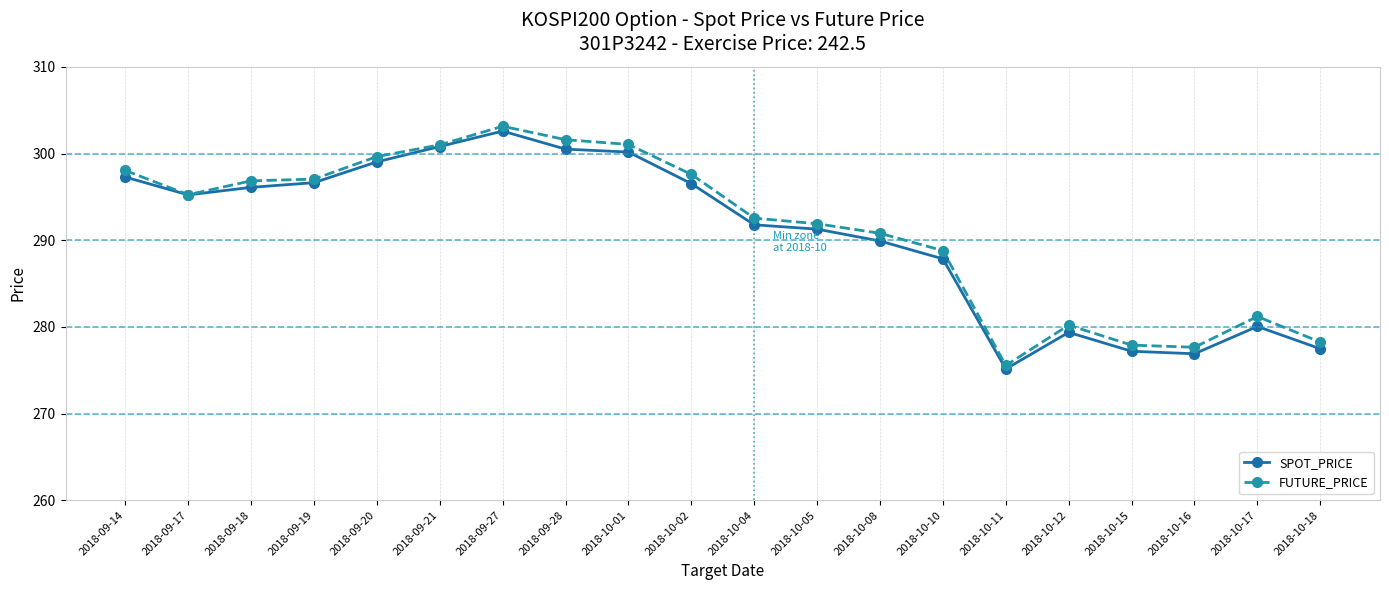

In SPOT_PRICE, how many points are higher than both neighbors (excluding endpoints)?

3